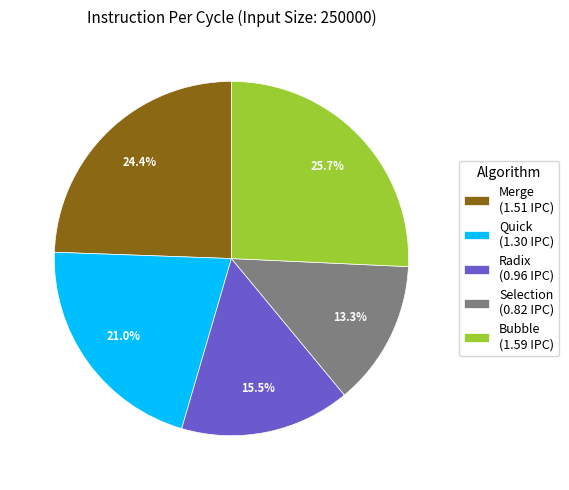

Which has a higher value, Bubble (1.59 IPC) or Selection (0.82 IPC)?

Bubble (1.59 IPC)